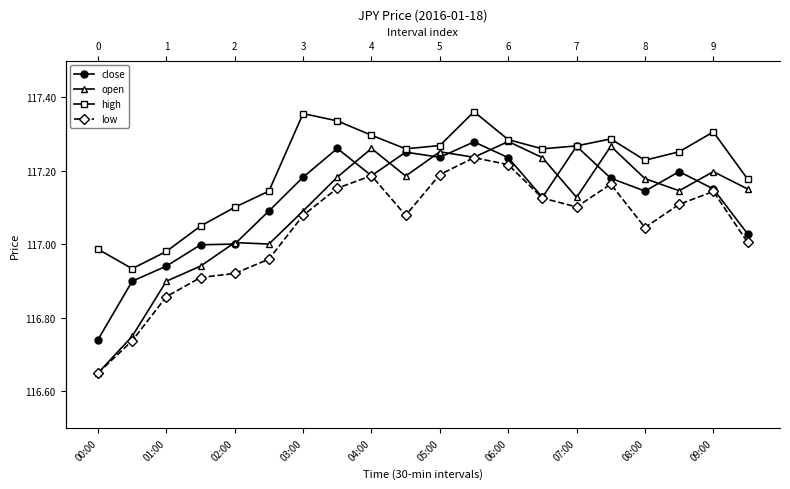

Between 07:00 and 18, which series saw the biggest shift?

close